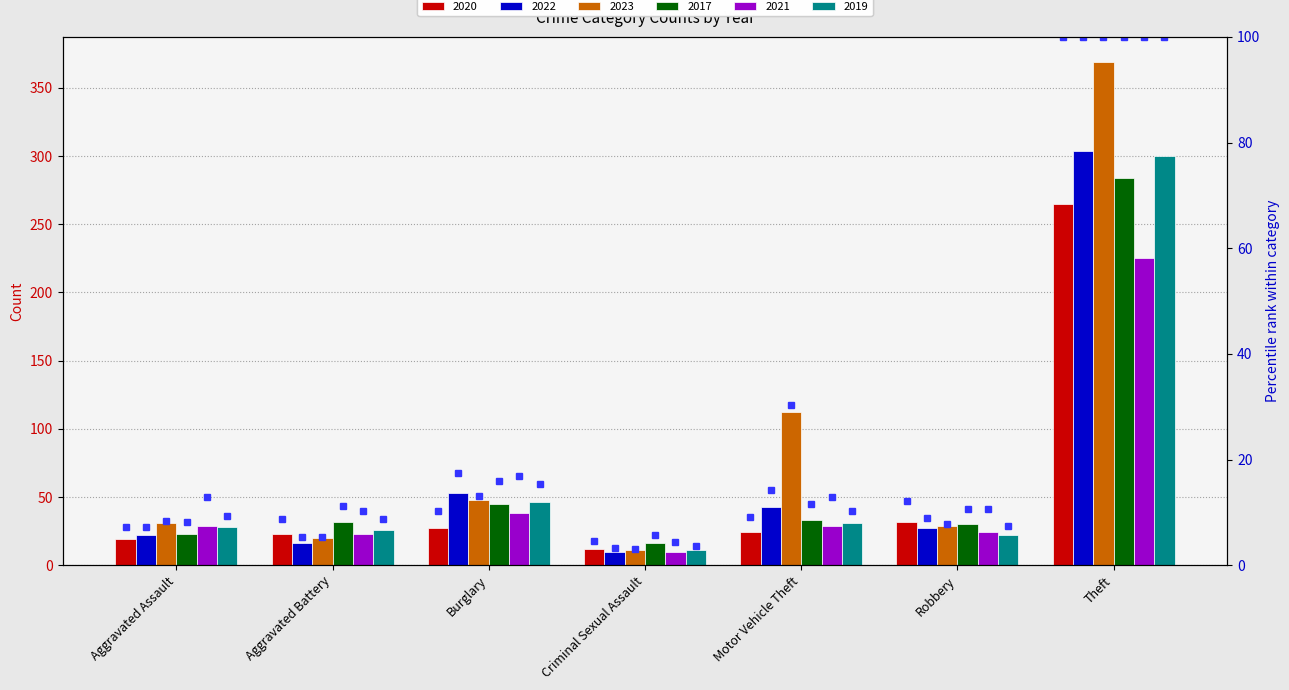

What is the label of the 3rd bar from the left?

Burglary